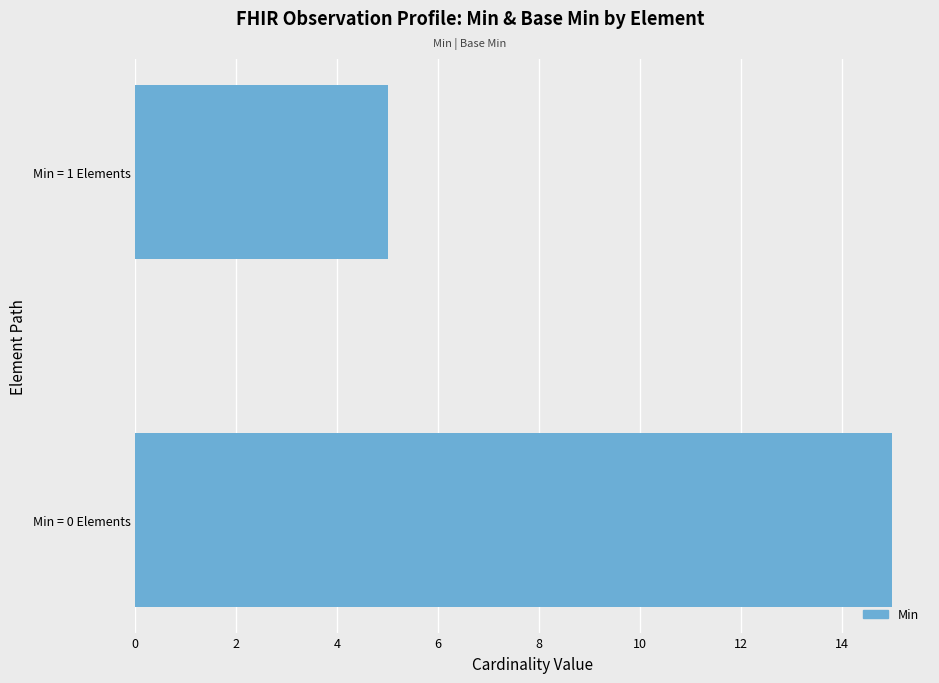

How many bars are there in total?

2